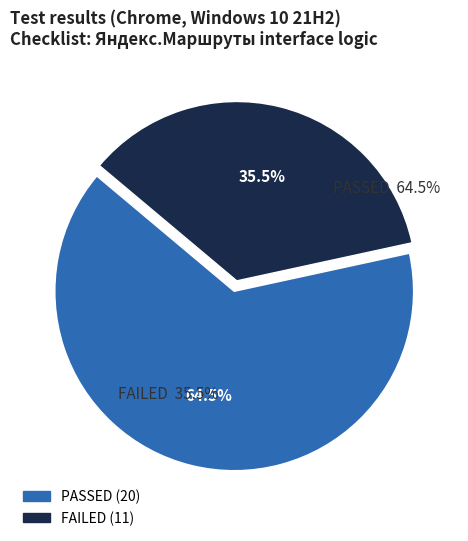

Is it true that PASSED is 65% of the pie?

True